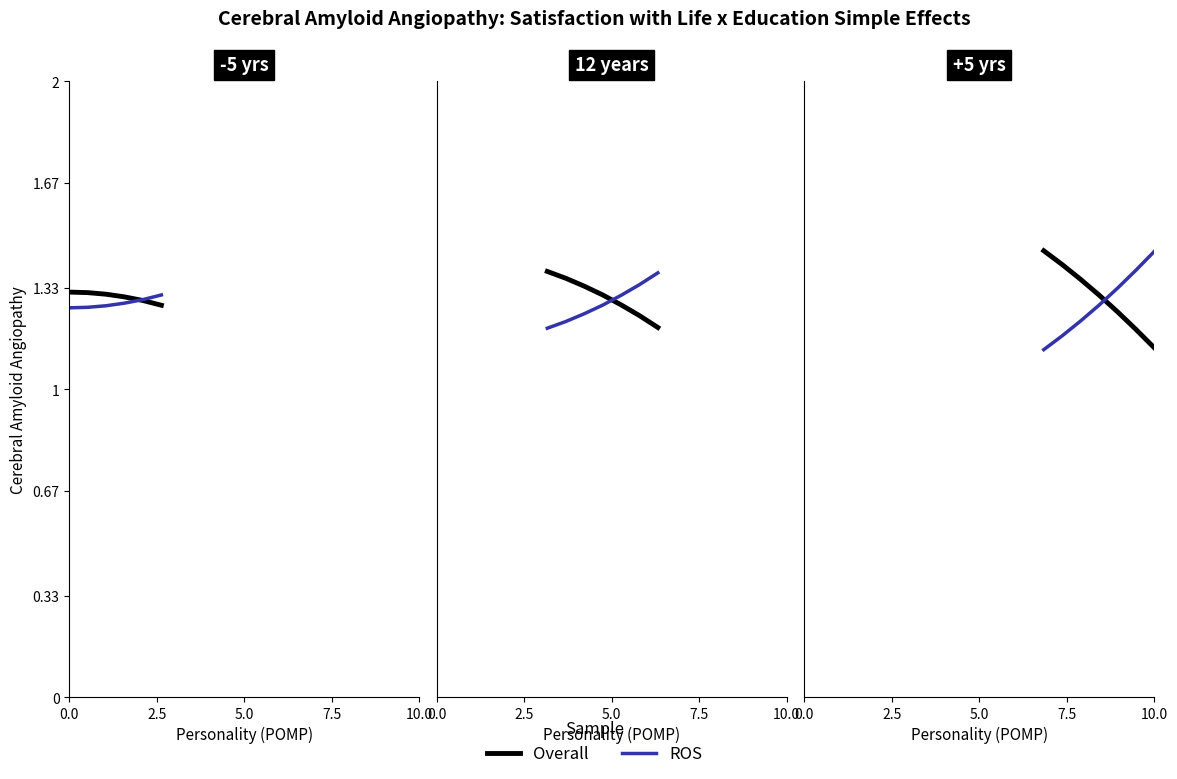

Is the value of Overall at 5.0 greater than the value of ROS at 7.5?

Yes